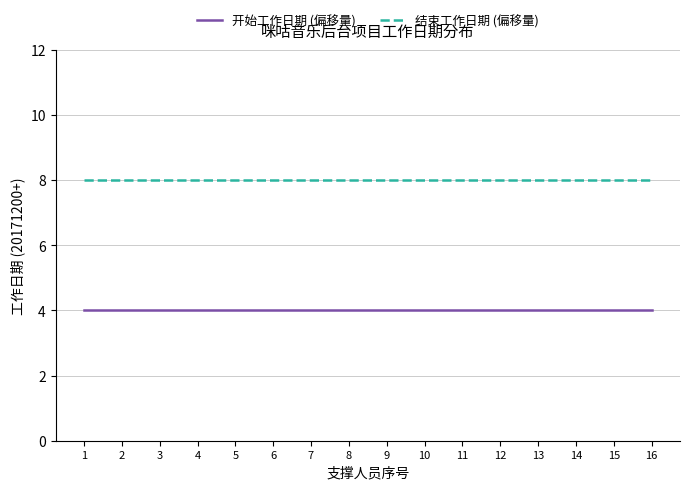

What is the minimum value for 结束工作日期 (偏移量)?

8